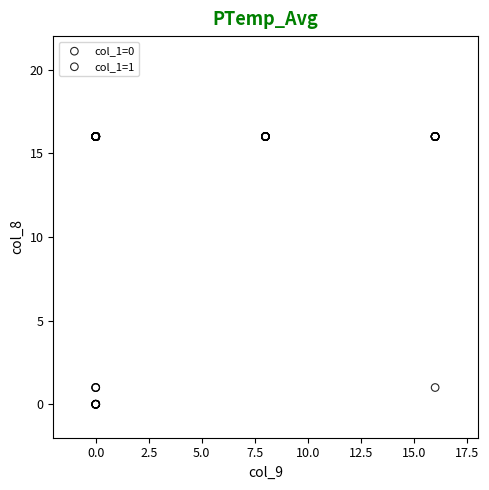

What are all the series names shown in the legend?

col_1=0, col_1=1